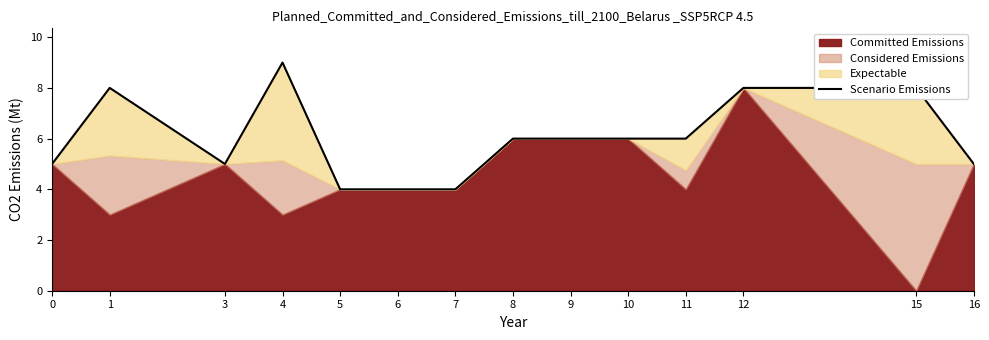

Does the chart display data point markers on the line(s)?

No